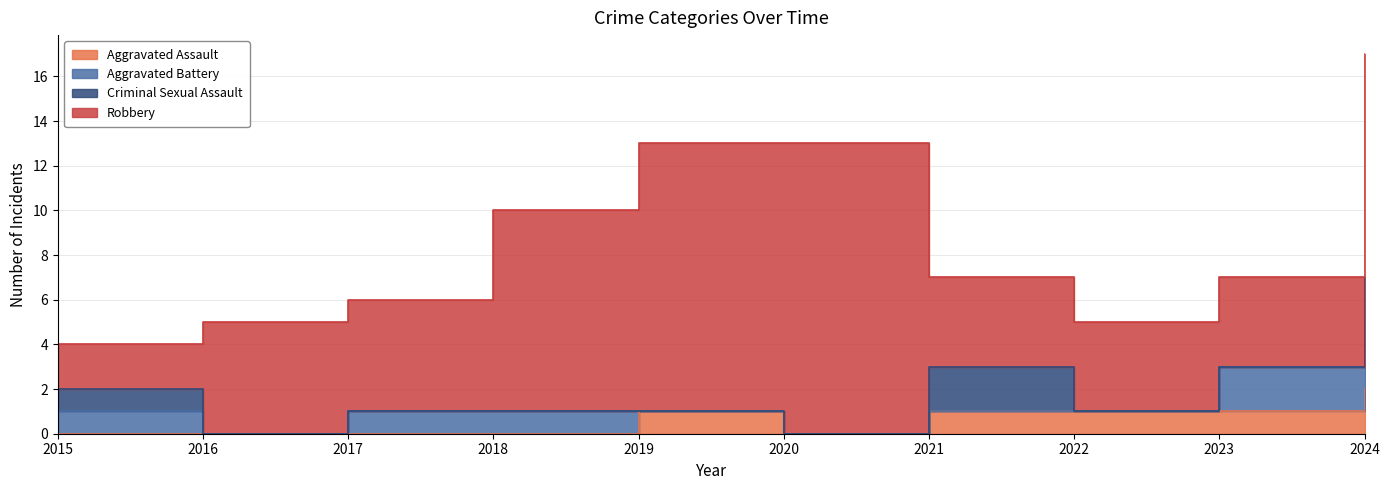

What is the maximum value shown in the chart?

13